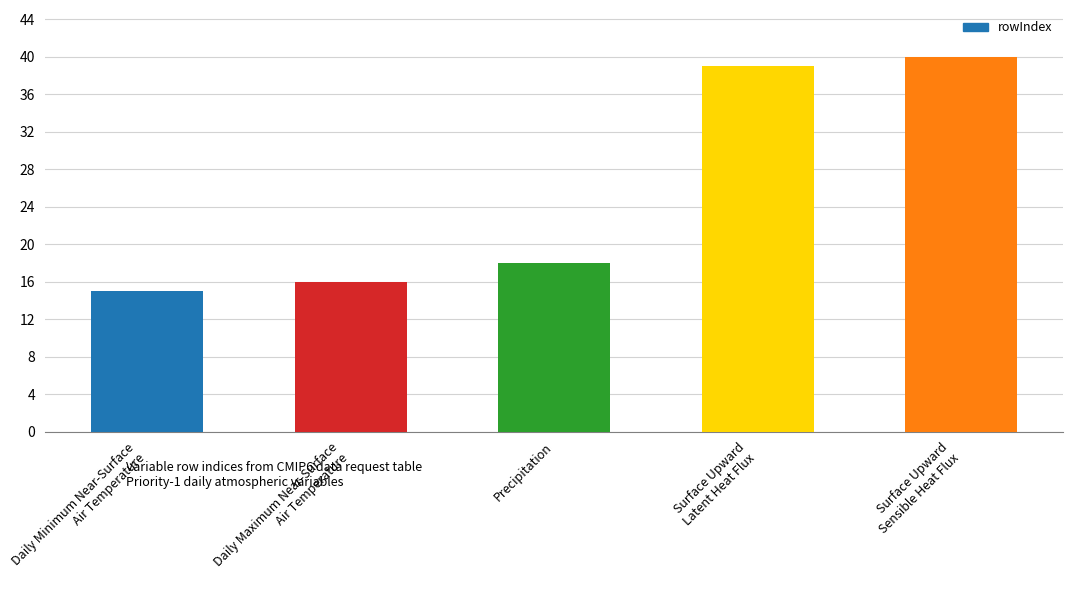

Which label corresponds to the smallest value in the chart?

Daily Minimum Near-Surface
Air Temperature